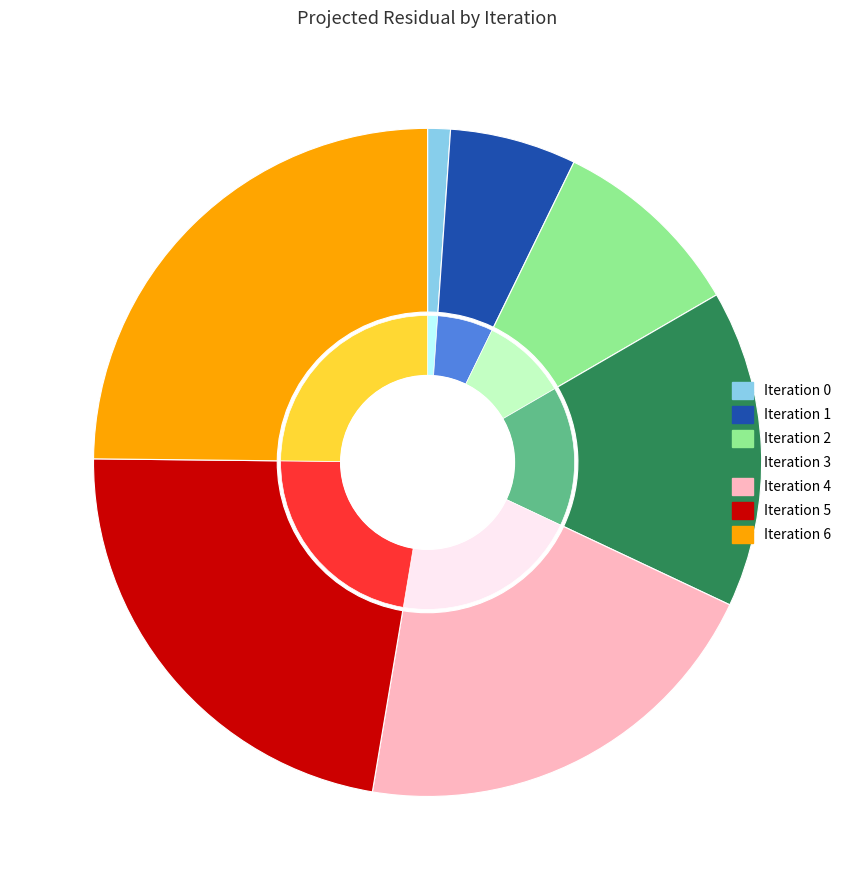

Do 0 and 3 together represent more than half of the pie?

No